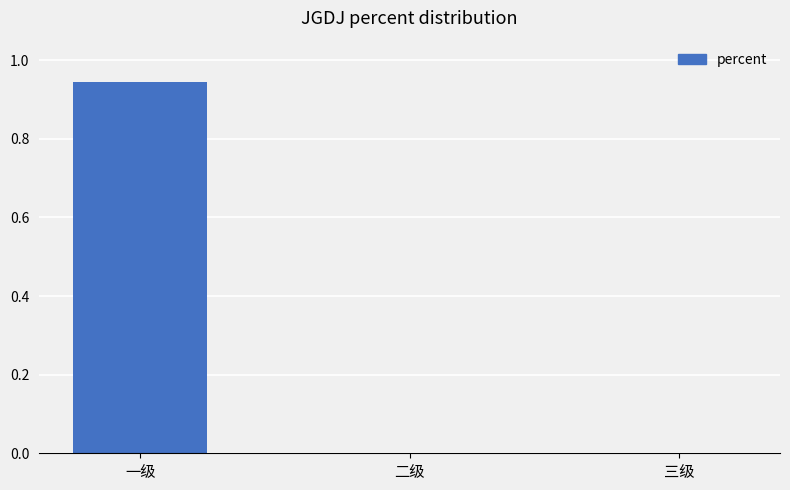

Which label corresponds to the largest value in the chart?

一级